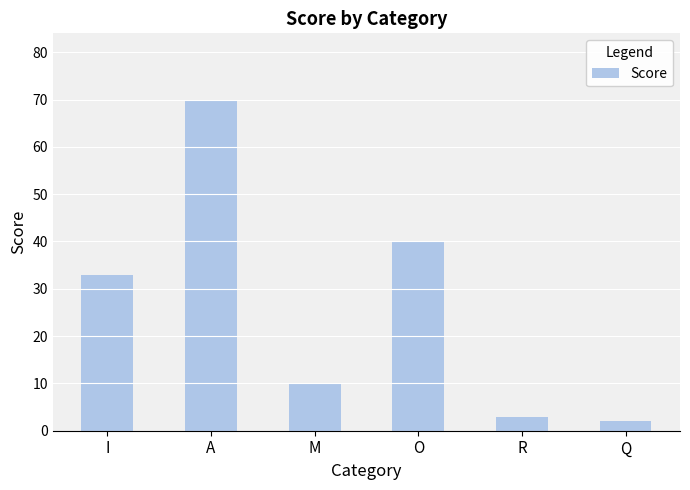

How many bars are there in total?

6